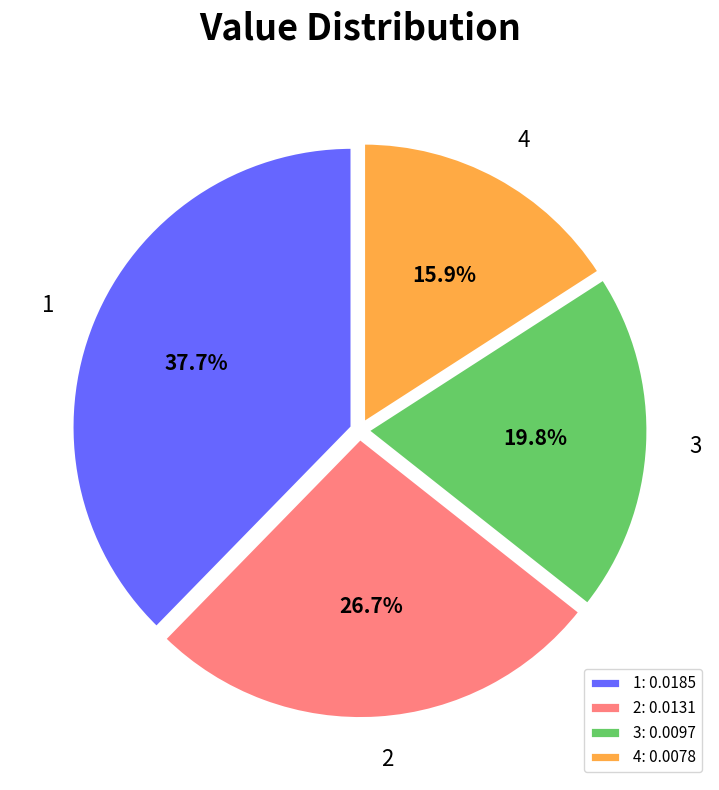

Is there any slice that represents more than half of the pie?

No